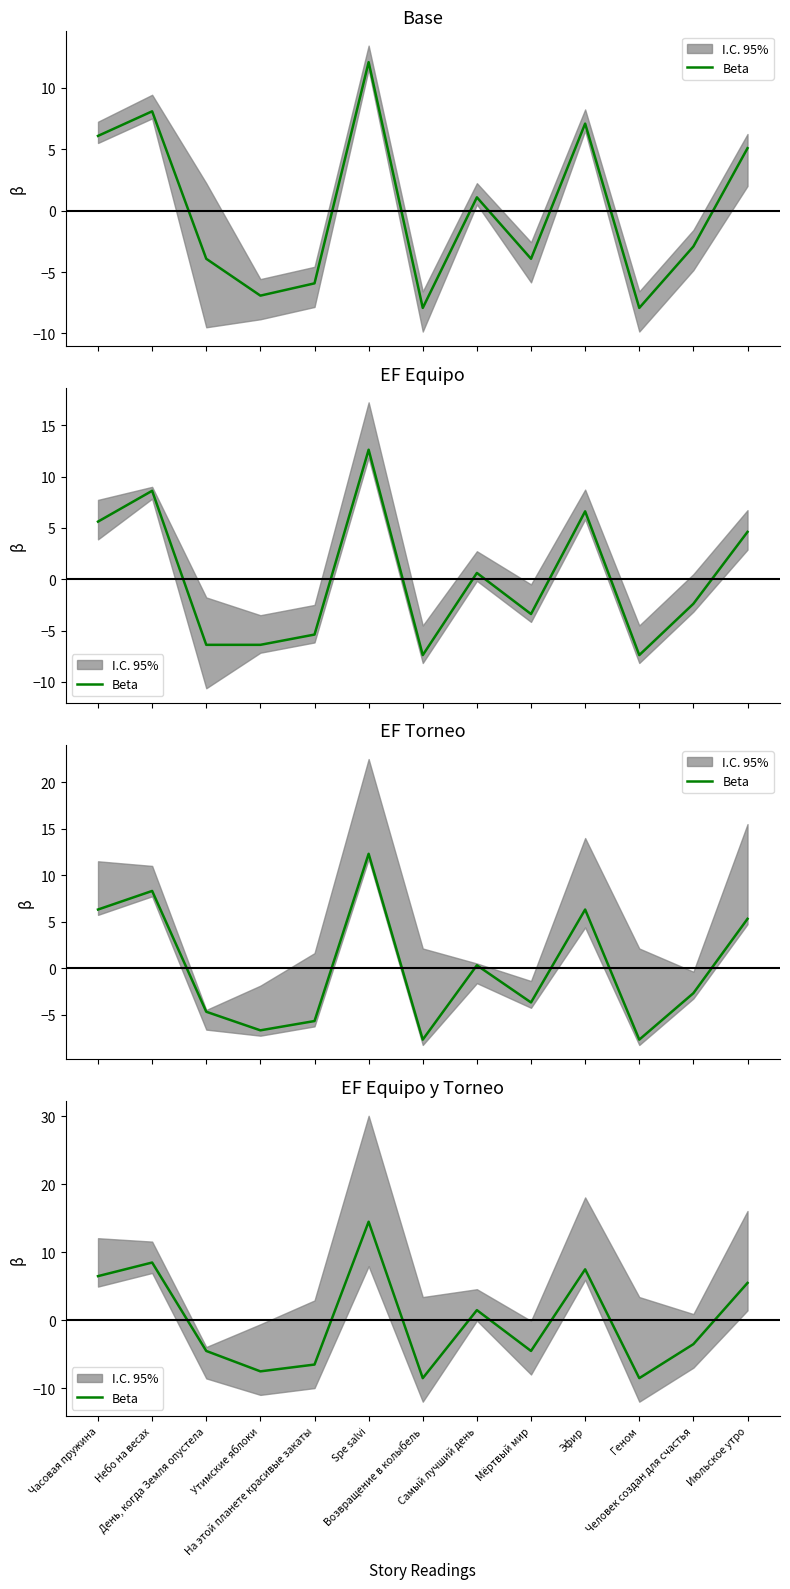

How many lines are shown in the chart?

1